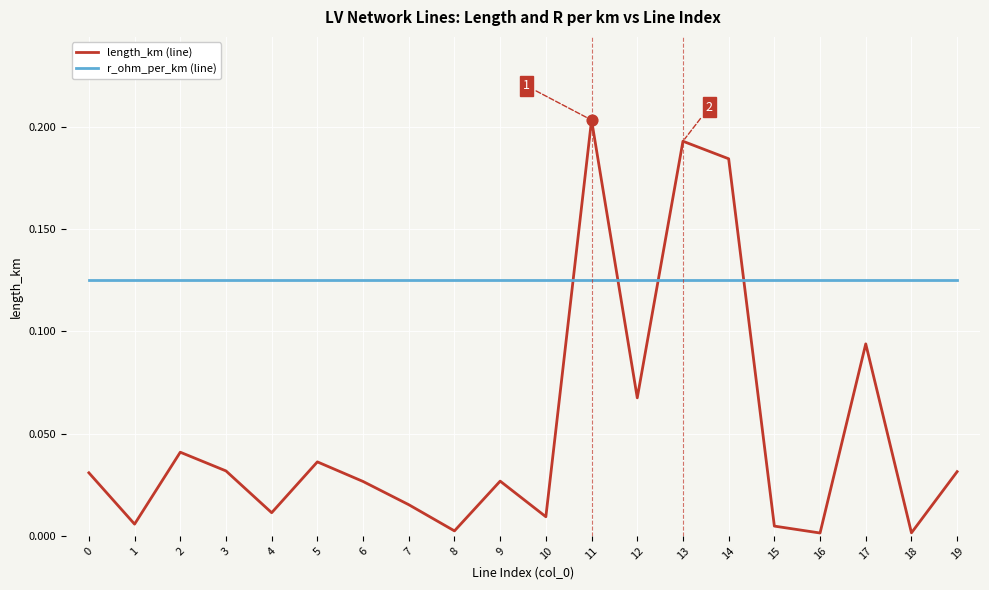

Which series has the largest total across all categories?

r_ohm_per_km (line)